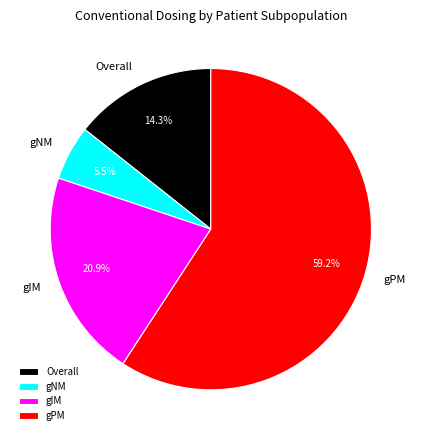

True or false: Overall accounts for 14% of the total.

True